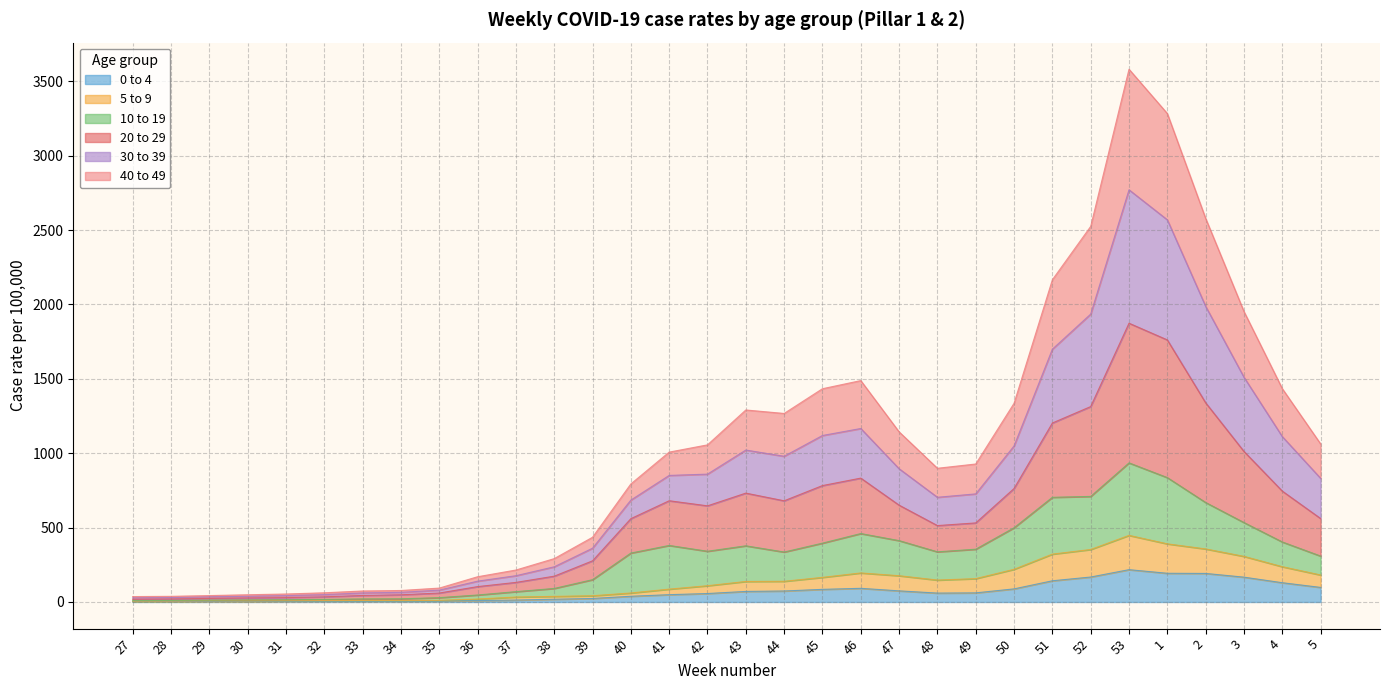

True or false: 20 to 29 and 40 to 49 intersect in this chart.

False